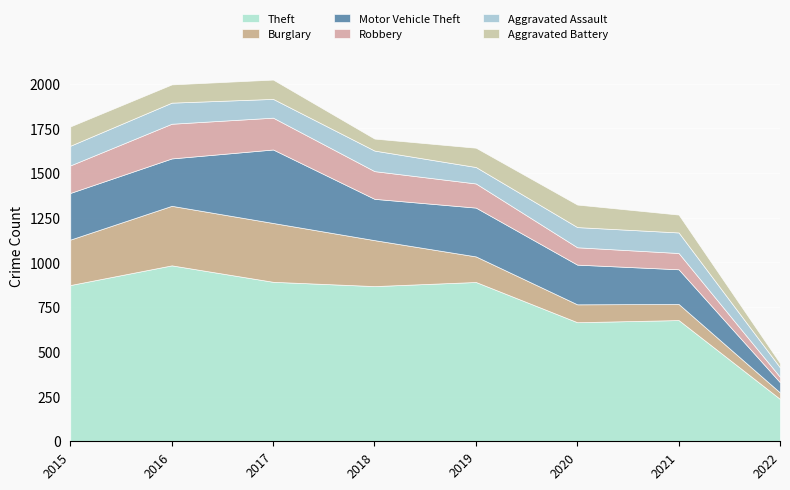

Which series has the largest total across all categories?

Theft